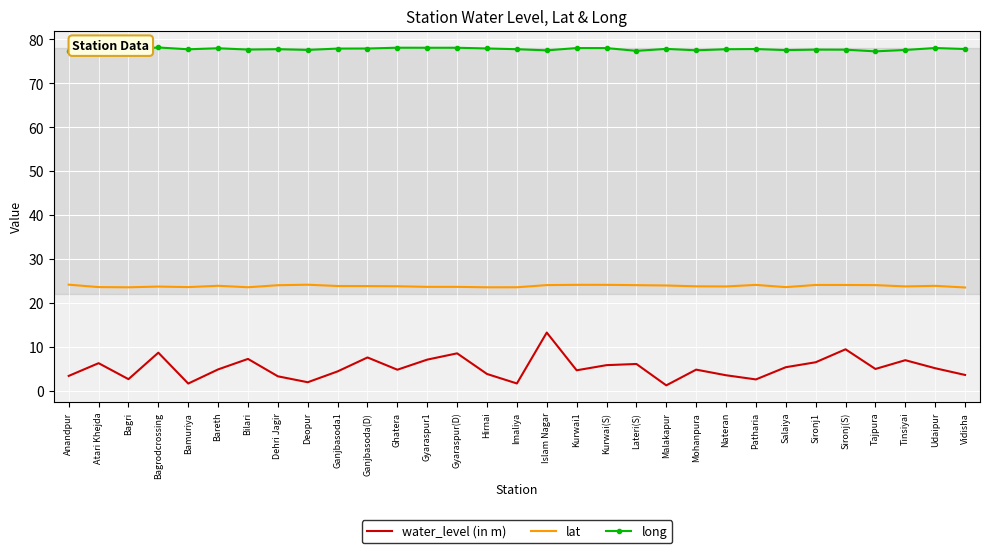

Rank the series by their average value, from lowest to highest.

water_level (in m), lat, long